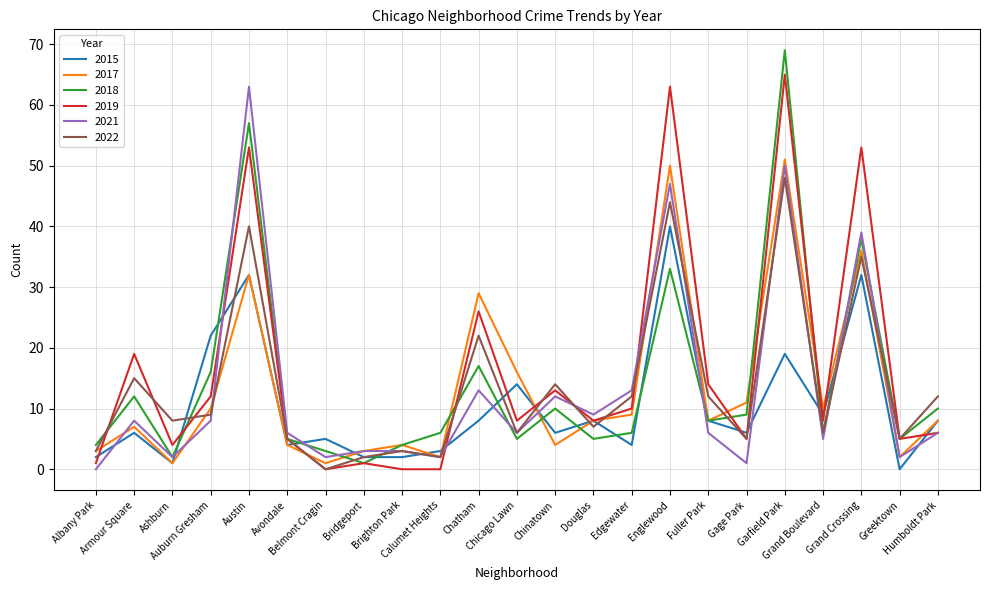

Reading left to right, what are all the values shown in this chart?

2015: Albany Park=2	Armour Square=6	Ashburn=1	Auburn Gresham=22	Austin=32	Avondale=4	Belmont Cragin=5	Bridgeport=2	Brighton Park=2	Calumet Heights=3	Chatham=8	Chicago Lawn=14	Chinatown=6	Douglas=8	Edgewater=4	Englewood=40	Fuller Park=8	Gage Park=6	Garfield Park=19	Grand Boulevard=9	Grand Crossing=32	Greektown=0	Humboldt Park=8
2017: Albany Park=3	Armour Square=7	Ashburn=1	Auburn Gresham=10	Austin=32	Avondale=4	Belmont Cragin=1	Bridgeport=3	Brighton Park=4	Calumet Heights=2	Chatham=29	Chicago Lawn=16	Chinatown=4	Douglas=8	Edgewater=9	Englewood=50	Fuller Park=8	Gage Park=11	Garfield Park=51	Grand Boulevard=10	Grand Crossing=36	Greektown=2	Humboldt Park=8
2018: Albany Park=4	Armour Square=12	Ashburn=2	Auburn Gresham=16	Austin=57	Avondale=5	Belmont Cragin=3	Bridgeport=1	Brighton Park=4	Calumet Heights=6	Chatham=17	Chicago Lawn=5	Chinatown=10	Douglas=5	Edgewater=6	Englewood=33	Fuller Park=8	Gage Park=9	Garfield Park=69	Grand Boulevard=6	Grand Crossing=38	Greektown=5	Humboldt Park=10
2019: Albany Park=1	Armour Square=19	Ashburn=4	Auburn Gresham=12	Austin=53	Avondale=5	Belmont Cragin=0	Bridgeport=1	Brighton Park=0	Calumet Heights=0	Chatham=26	Chicago Lawn=8	Chinatown=13	Douglas=8	Edgewater=10	Englewood=63	Fuller Park=14	Gage Park=5	Garfield Park=65	Grand Boulevard=8	Grand Crossing=53	Greektown=5	Humboldt Park=6
2021: Albany Park=0	Armour Square=8	Ashburn=2	Auburn Gresham=8	Austin=63	Avondale=6	Belmont Cragin=2	Bridgeport=3	Brighton Park=3	Calumet Heights=2	Chatham=13	Chicago Lawn=6	Chinatown=12	Douglas=9	Edgewater=13	Englewood=47	Fuller Park=6	Gage Park=1	Garfield Park=50	Grand Boulevard=5	Grand Crossing=39	Greektown=2	Humboldt Park=6
2022: Albany Park=3	Armour Square=15	Ashburn=8	Auburn Gresham=9	Austin=40	Avondale=5	Belmont Cragin=0	Bridgeport=2	Brighton Park=3	Calumet Heights=2	Chatham=22	Chicago Lawn=6	Chinatown=14	Douglas=7	Edgewater=12	Englewood=44	Fuller Park=12	Gage Park=5	Garfield Park=48	Grand Boulevard=6	Grand Crossing=35	Greektown=5	Humboldt Park=12